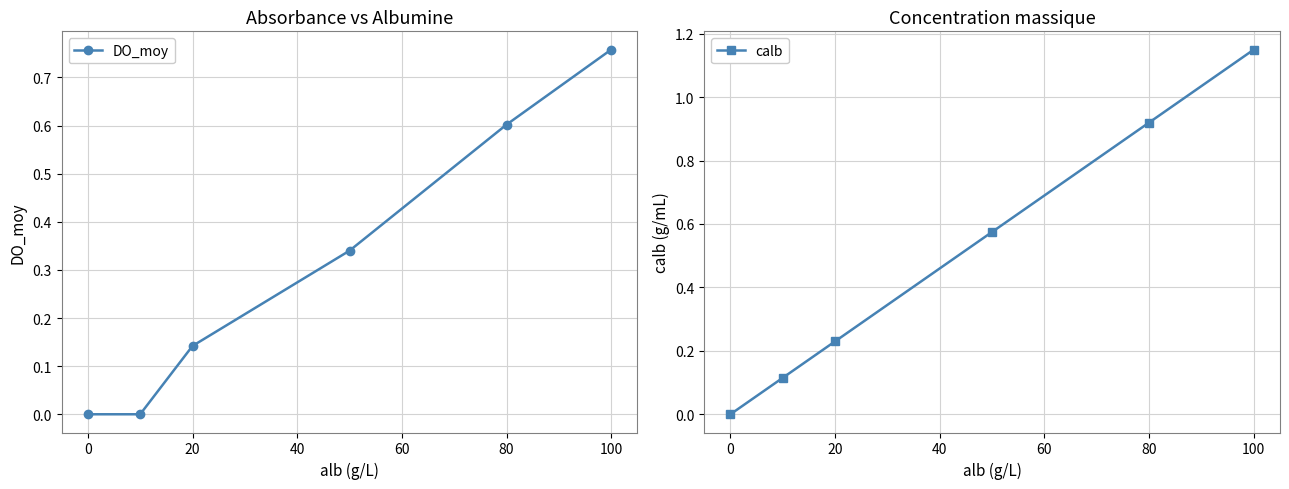

Between −20 and 0, which series saw the biggest shift?

calb